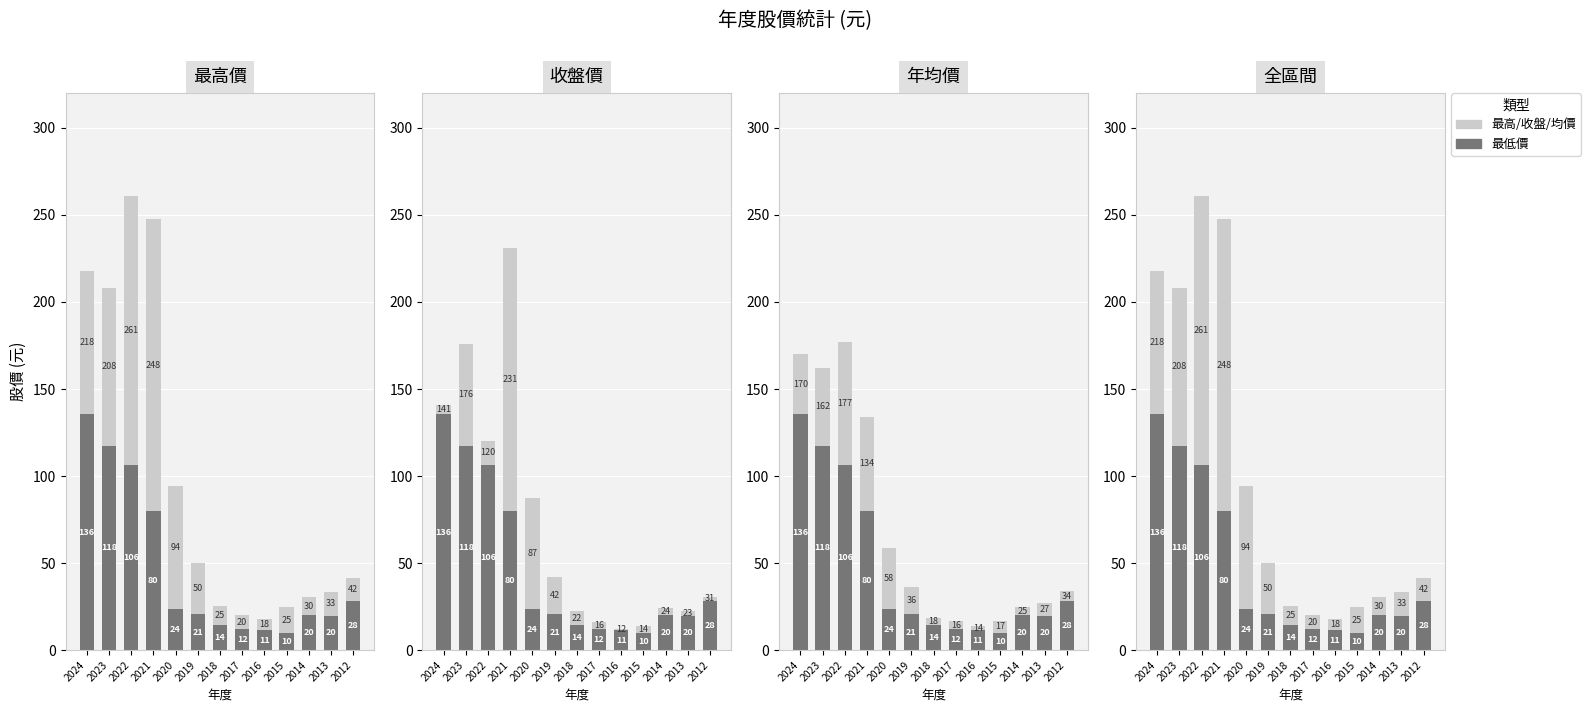

How many bars are there in each group?

2